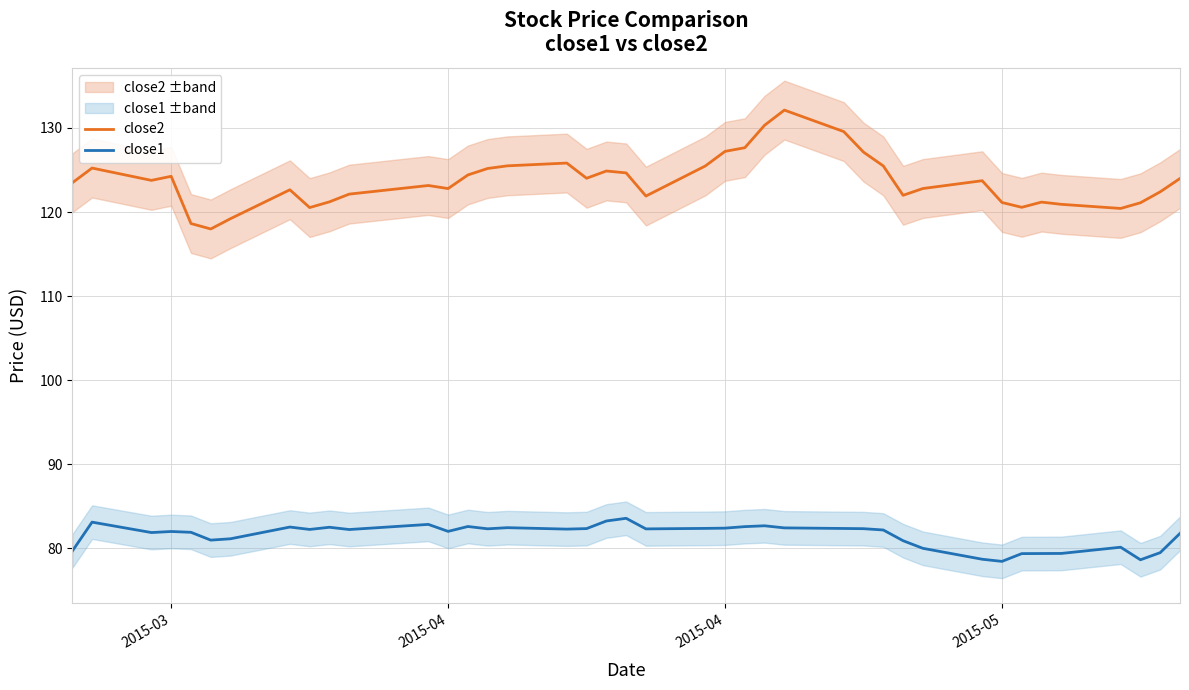

In close2, how many points are lower than both neighbors (excluding endpoints)?

9